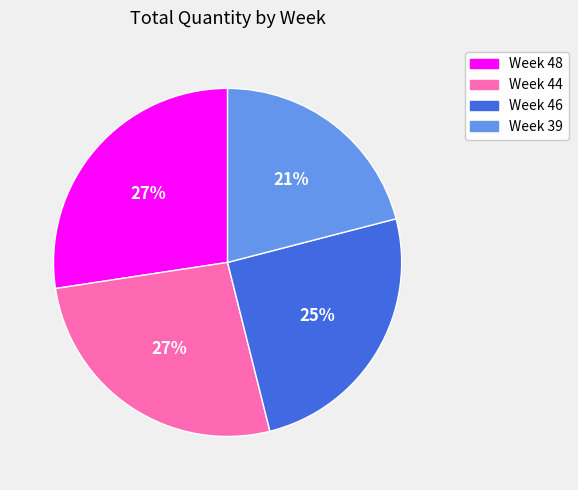

To the nearest percent, what is the difference between the Week 39 and Week 44 slice percentages?

6%